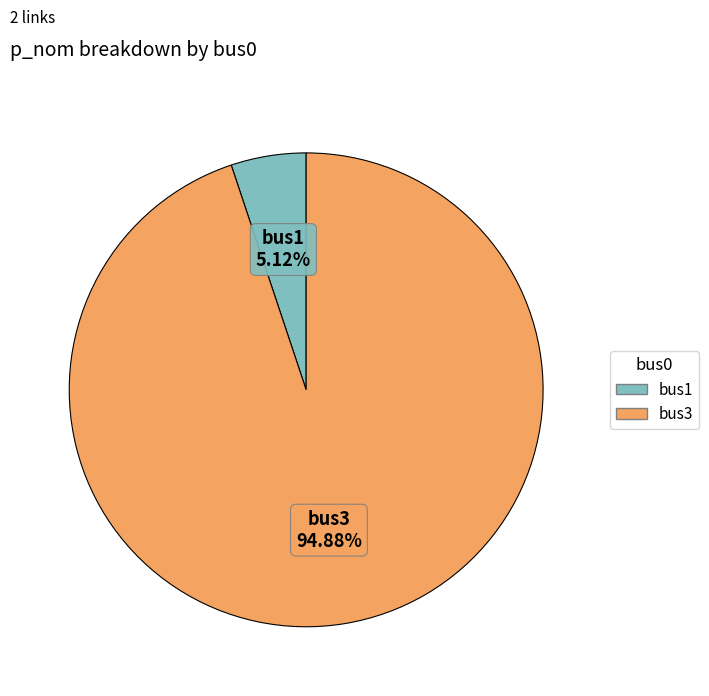

Which slice is the largest?

bus3